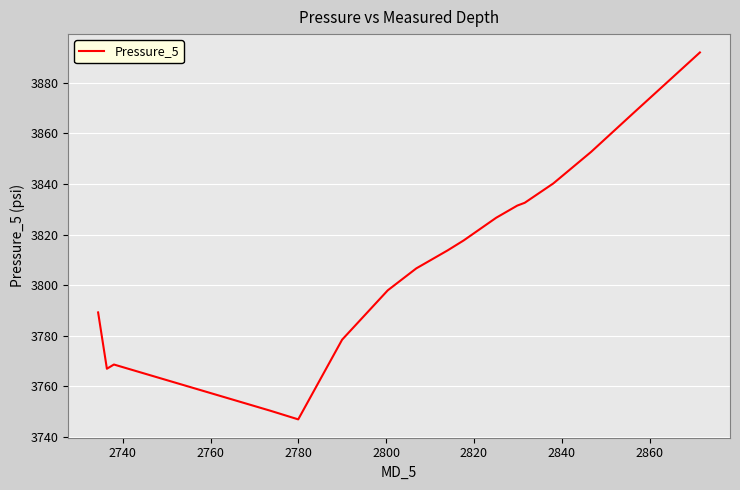

What is the minimum value shown in the chart?

3747.0